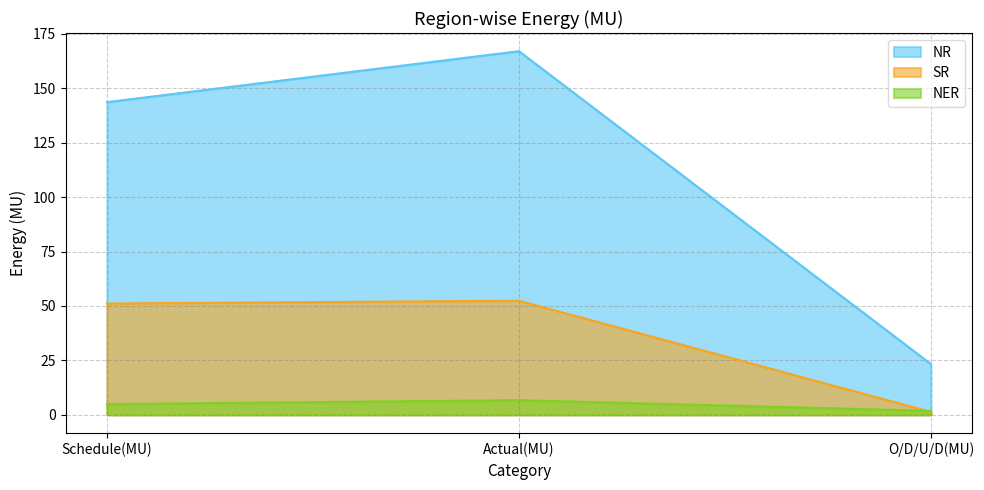

What is the average value of the NER series?

4.5